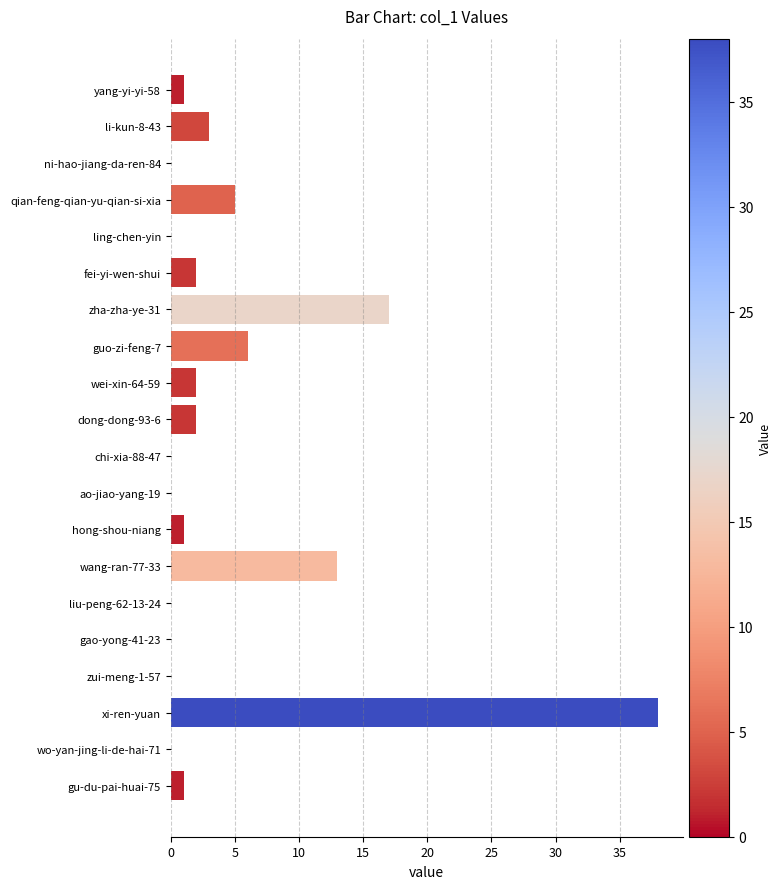

How many distinct data groups are displayed?

1